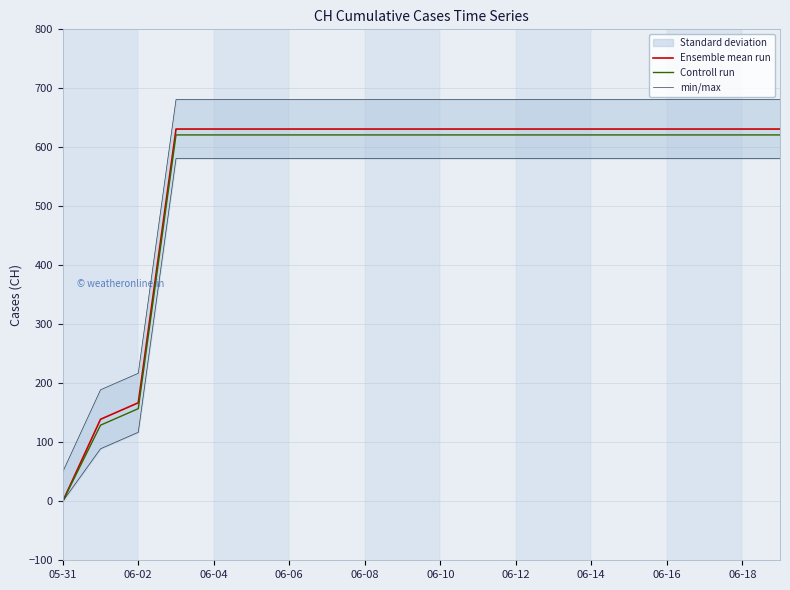

What is the difference between the second highest and minimum values in the Controll run series?

621